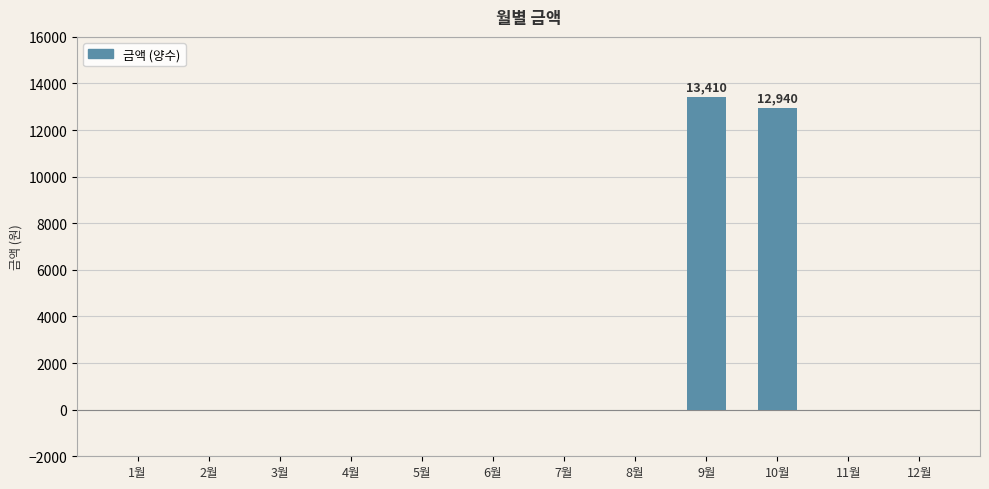

What is the sum of all values?

26350